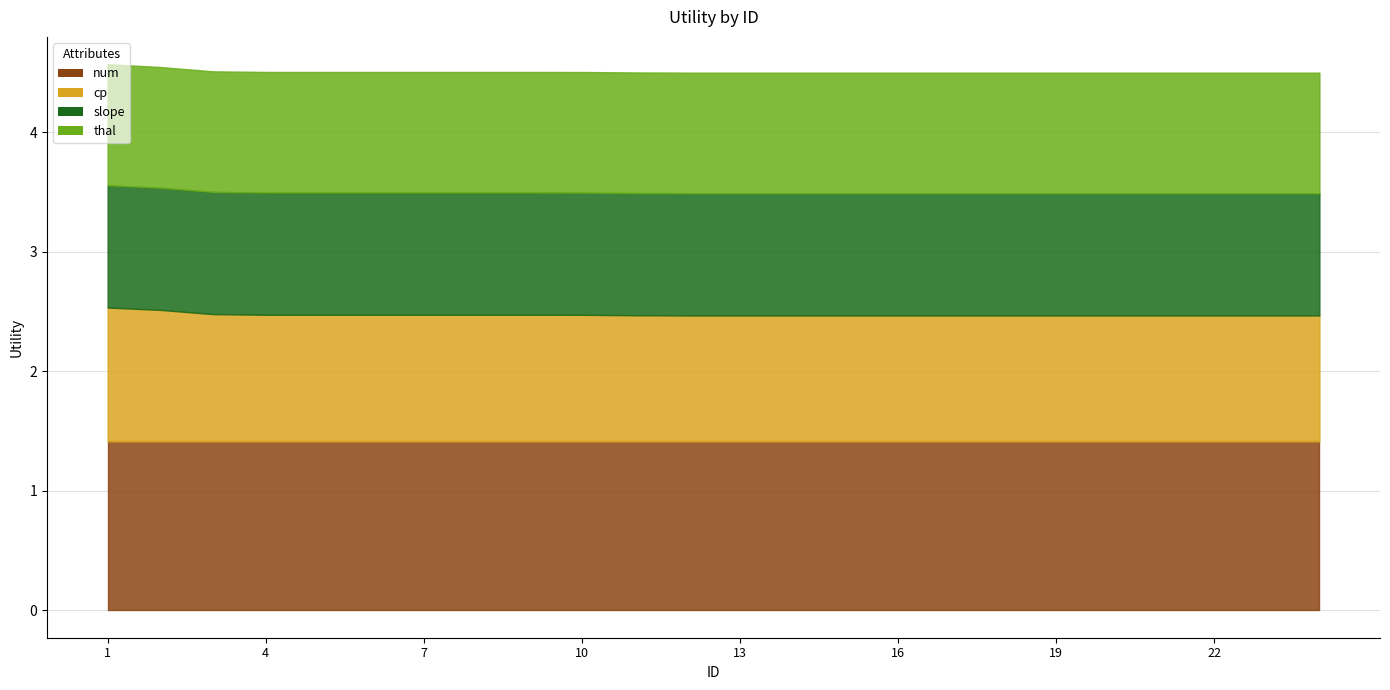

True or false: thal and cp cross at least once.

False